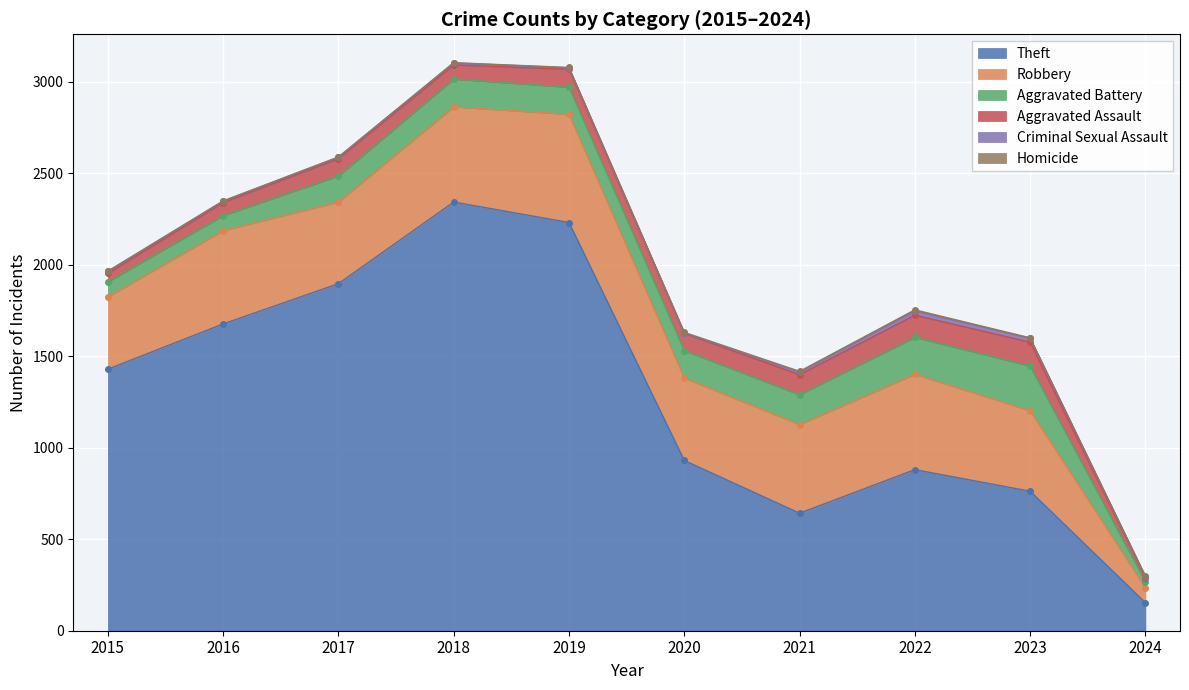

What is the difference between the maximum and minimum values in the Theft series?

2189